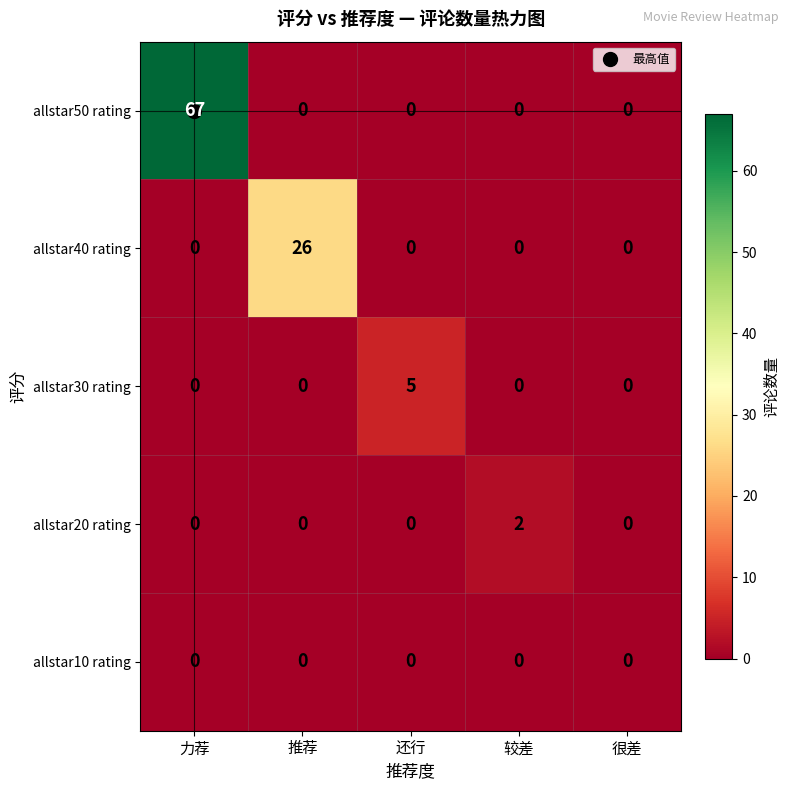

What is the difference between the maximum and minimum values in the allstar50 rating series?

67